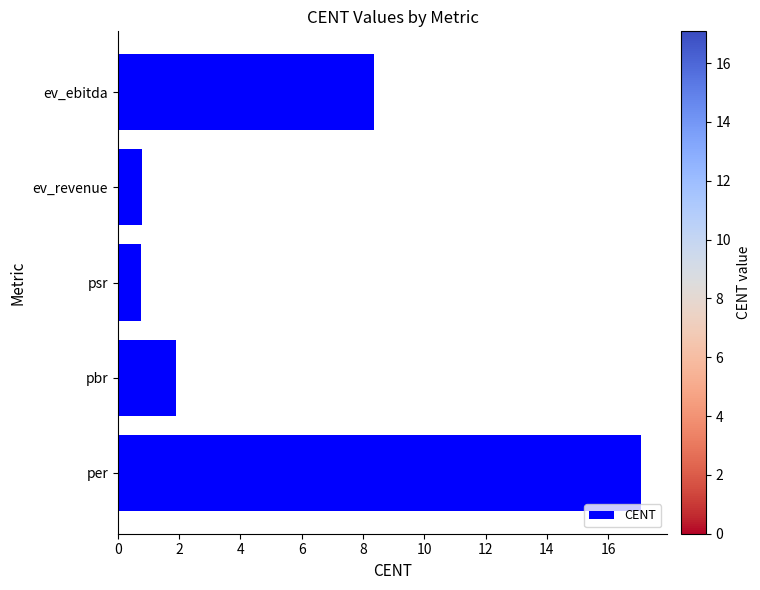

How many series are shown in this chart?

1